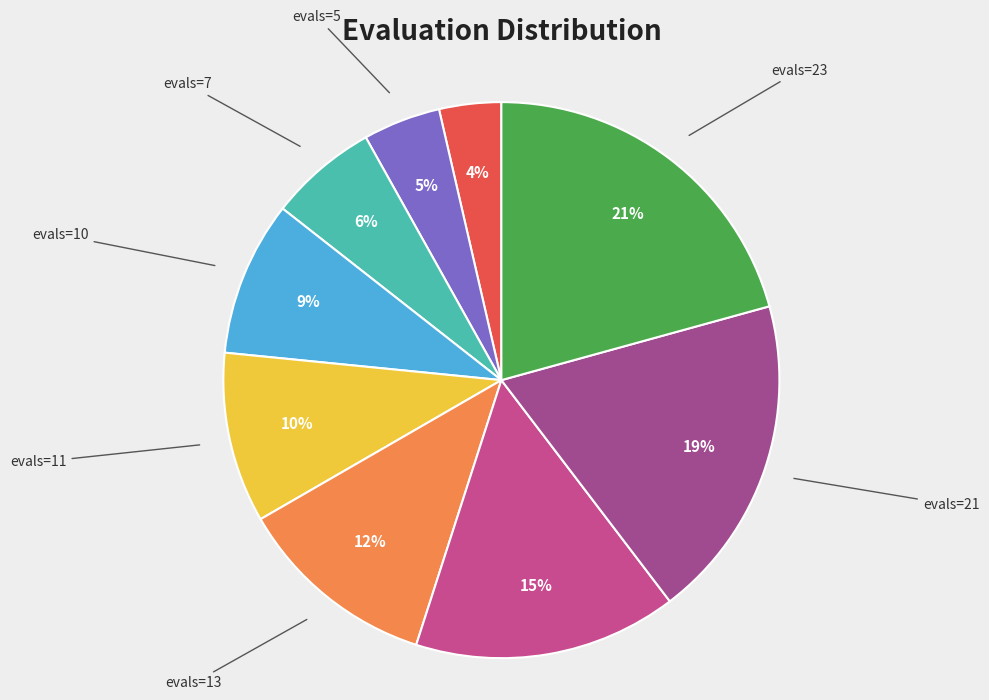

To the nearest percent, what is the combined percentage of evals=7 and evals=10?

15%